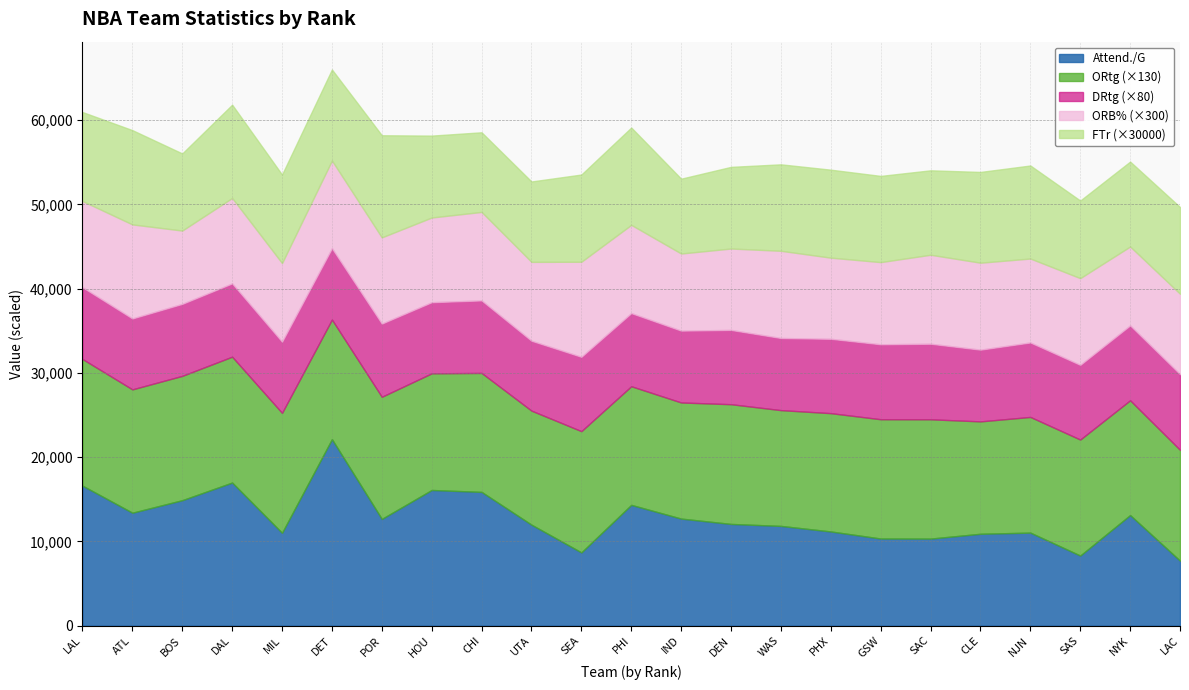

In ORtg, how many points are higher than both neighbors (excluding endpoints)?

6